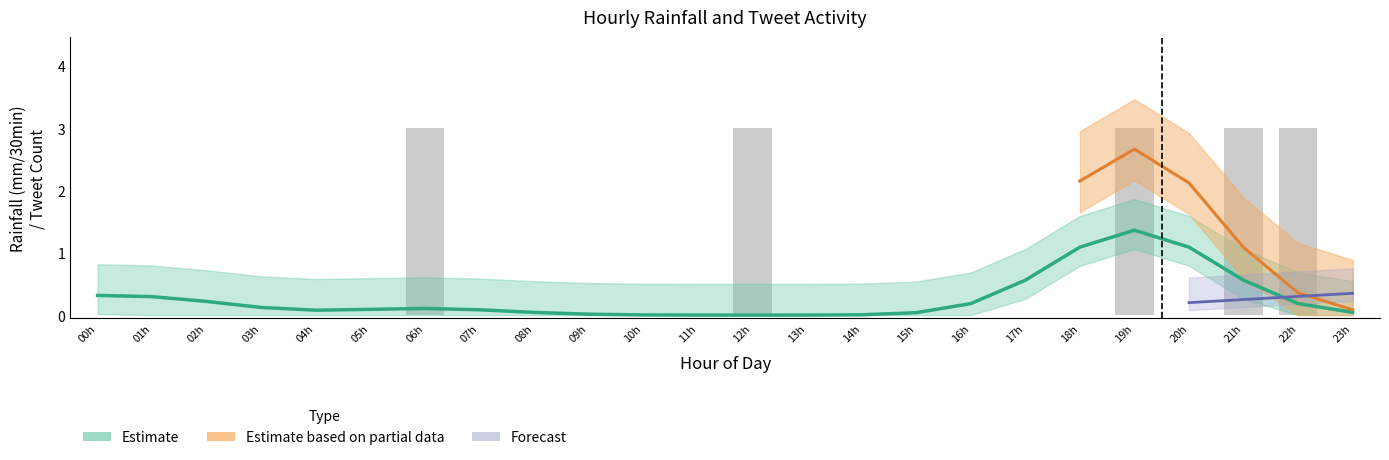

Count the number of values greater than 0.

5